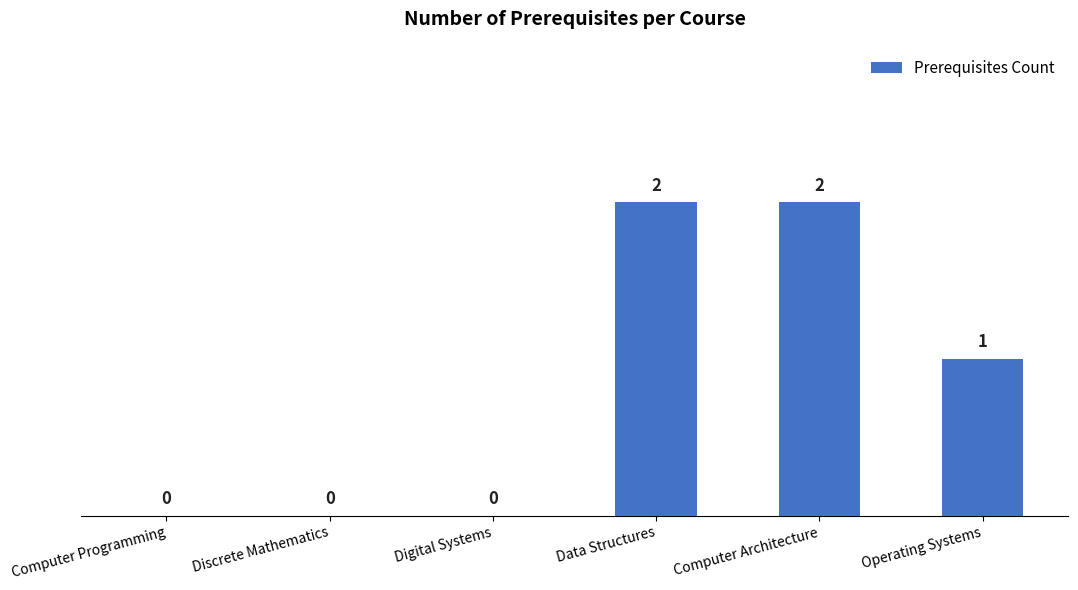

What is the sum of all values?

5